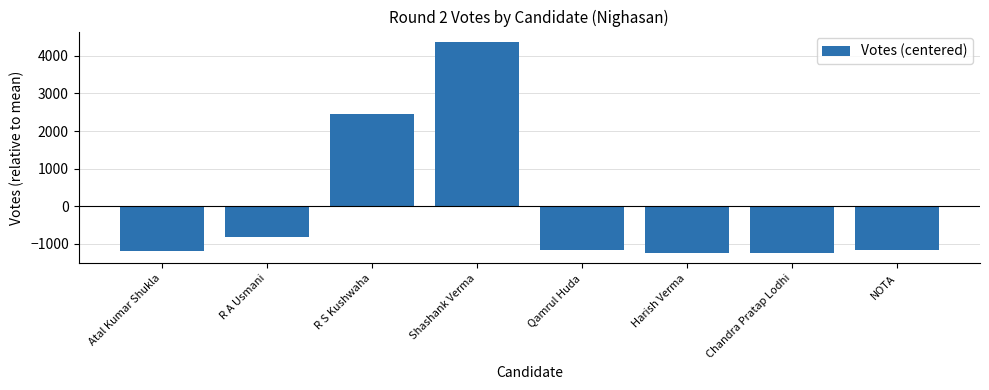

What is the label of the 2nd bar from the right?

Chandra Pratap Lodhi